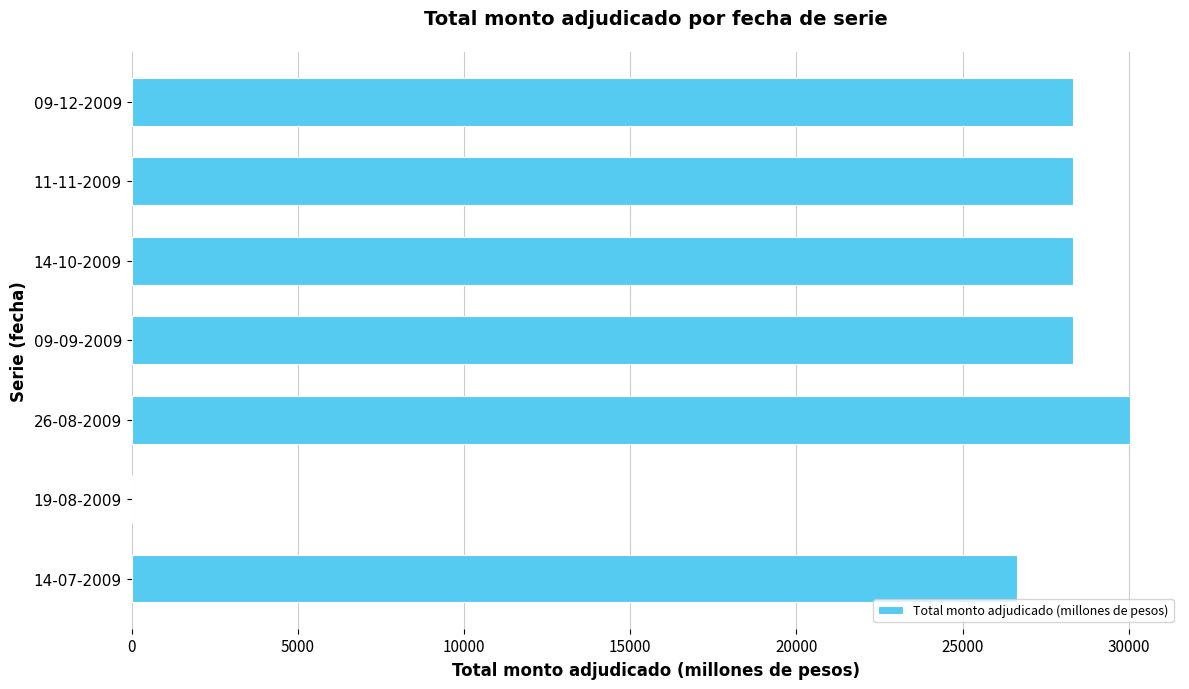

Reading top to bottom, transcribe all the data shown in this chart.

09-12-2009=28330	11-11-2009=28330	14-10-2009=28330	09-09-2009=28330	26-08-2009=30040	19-08-2009=0	14-07-2009=26640